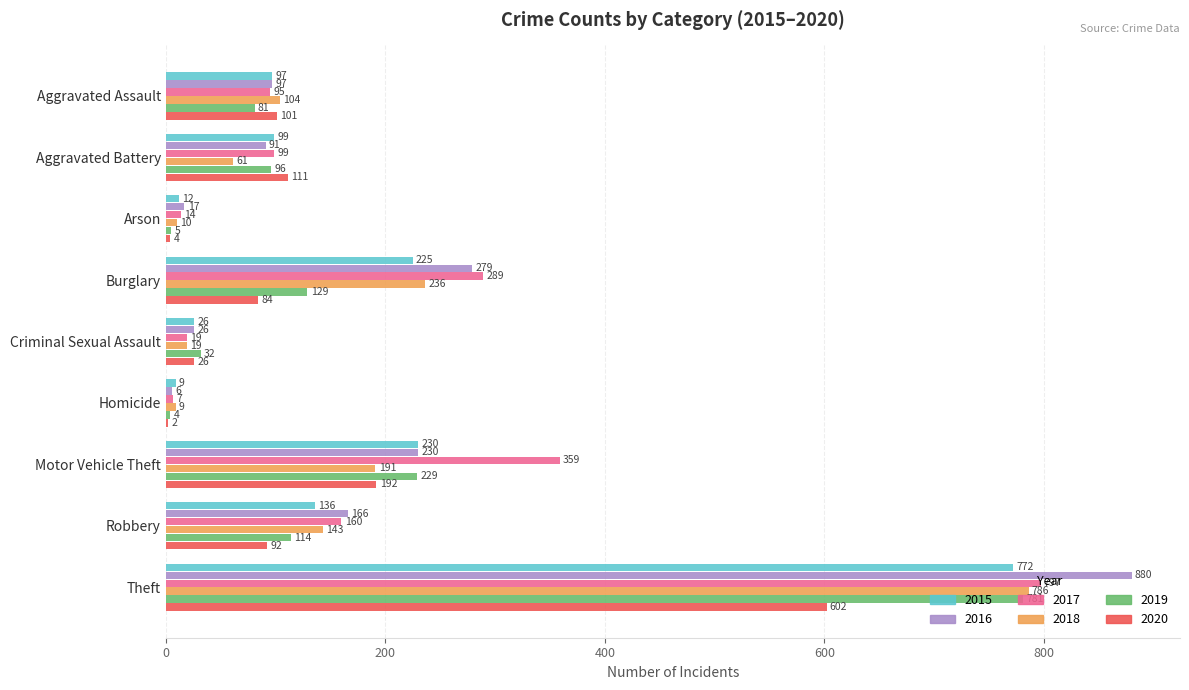

Which series changed the most between Burglary and Theft?

2019